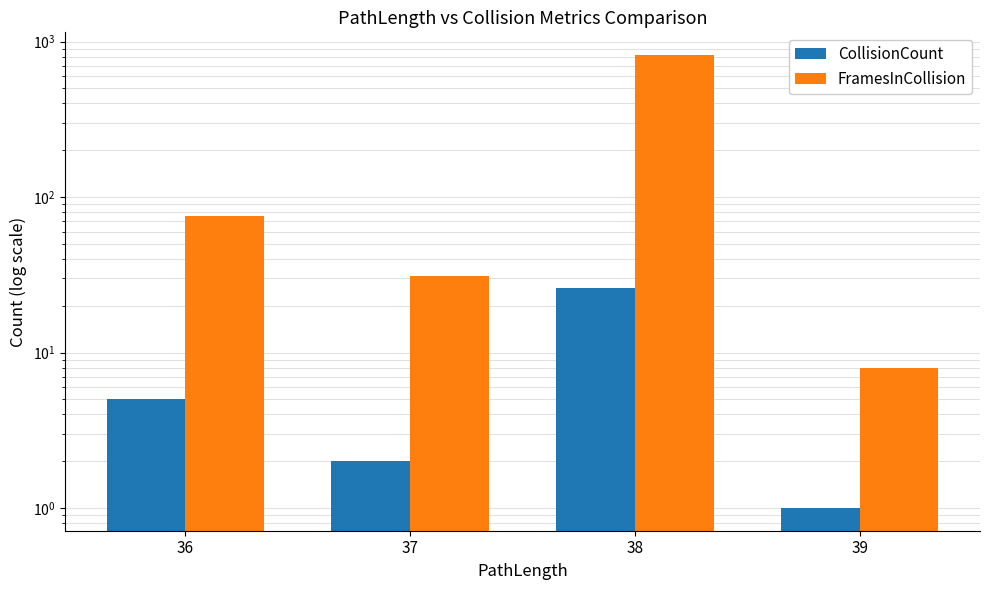

Rank the series by their maximum value, from lowest to highest.

CollisionCount, FramesInCollision